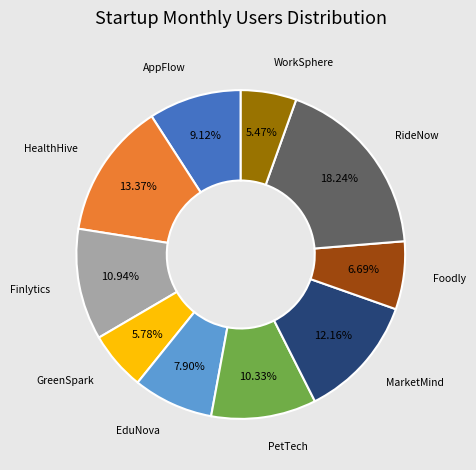

Is there a majority slice in this chart?

No